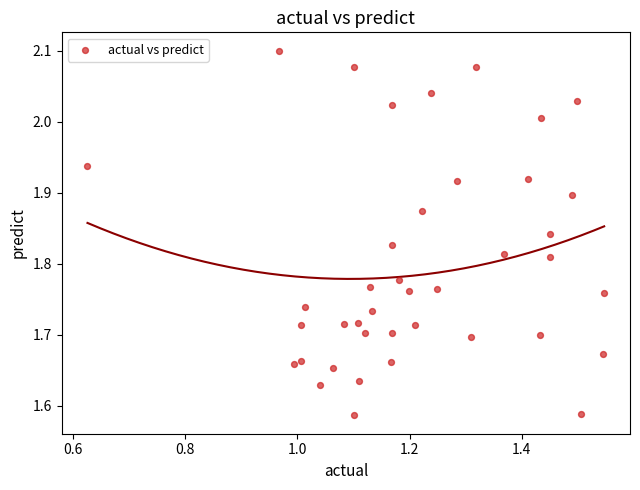

What is the range of Y values (max minus min)?

0.5